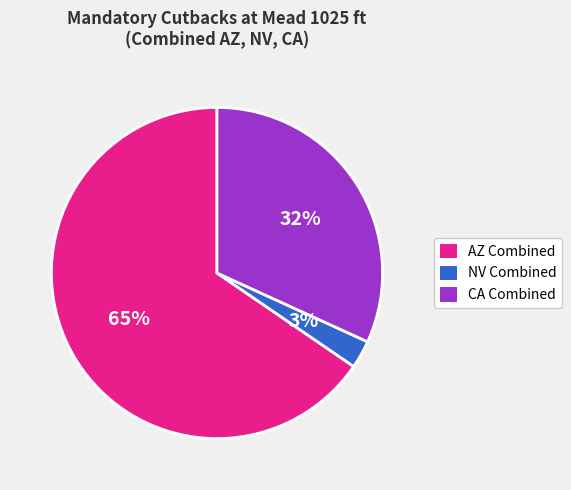

Count the number of slices in the pie.

3